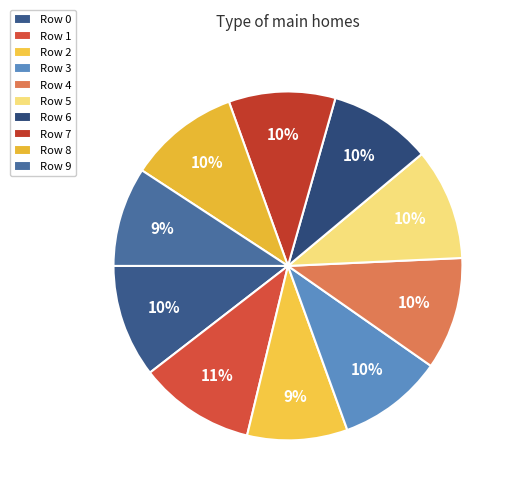

What is the largest slice in the pie chart?

1